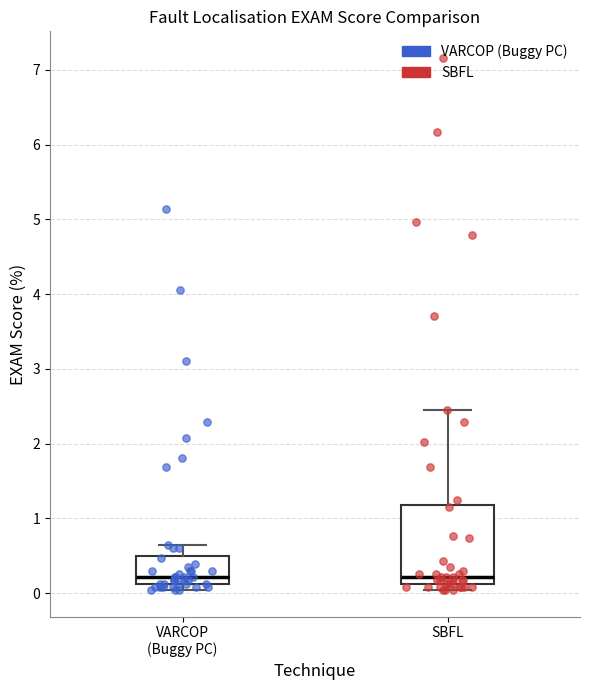

Which box is the tallest, from its lower edge to its upper edge?

SBFL